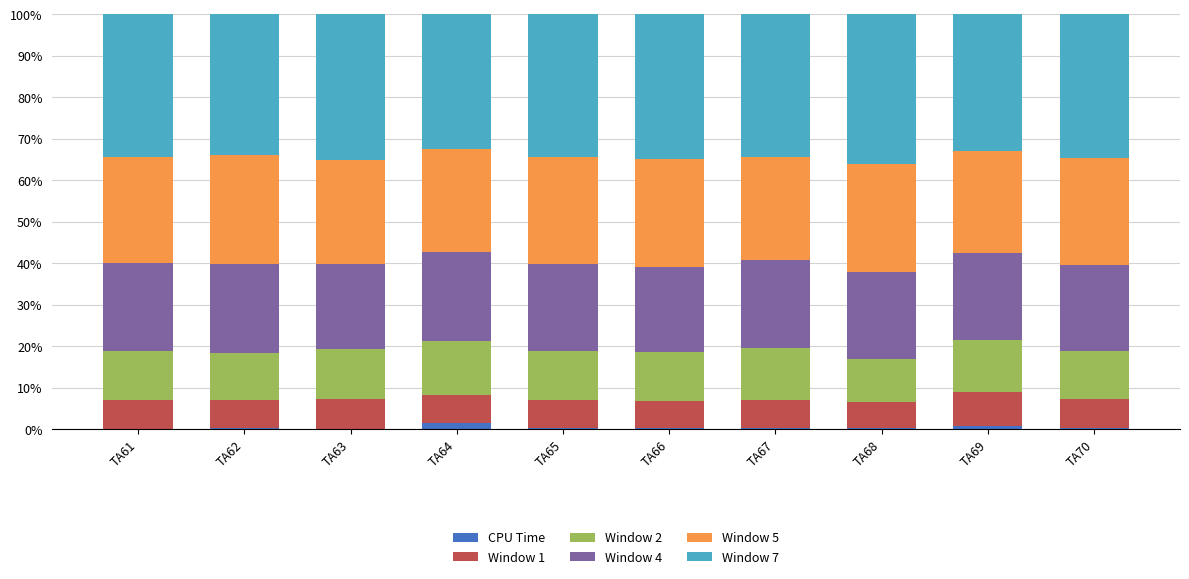

Are the bars grouped side by side (vs. stacked)?

No